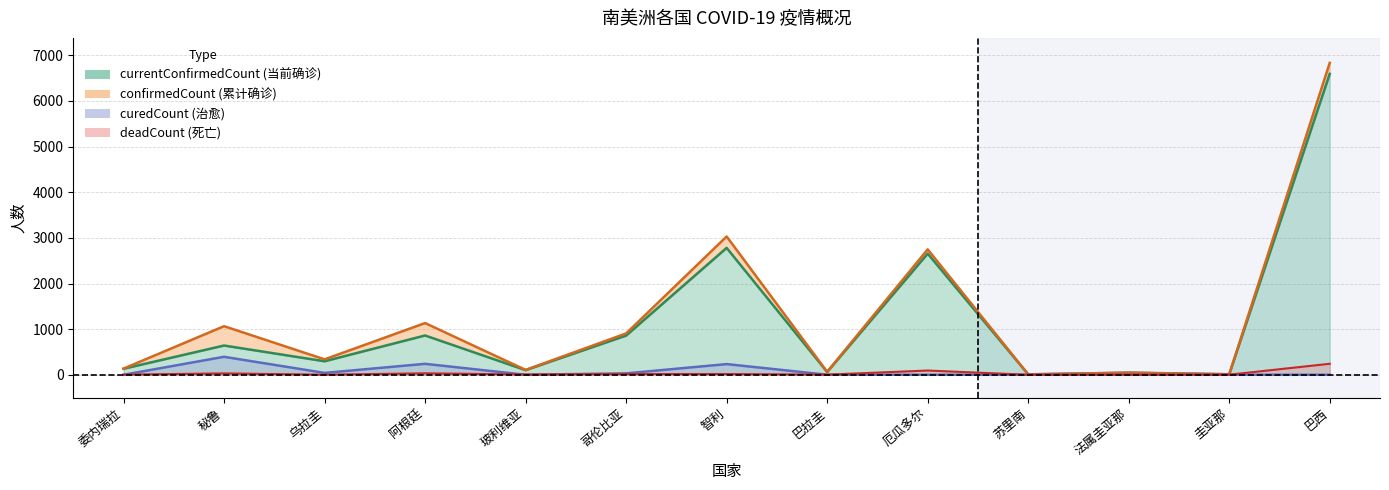

What is the label of the 3rd point from the left?

乌拉圭